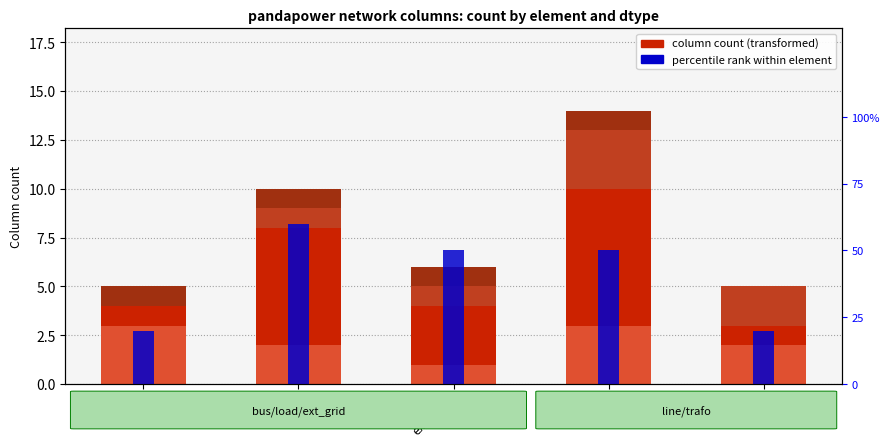

Reading left to right, transcribe all the data shown in this chart.

object: bus=3	load=2	ext_grid=1	line=3	trafo=2
float64: bus=1	load=6	ext_grid=3	line=7	trafo=1
uint32: bus=0	load=1	ext_grid=1	line=3	trafo=2
bool: bus=1	load=1	ext_grid=1	line=1	trafo=0
percentile rank within the sample: bus=20	load=60	ext_grid=50	line=50	trafo=20